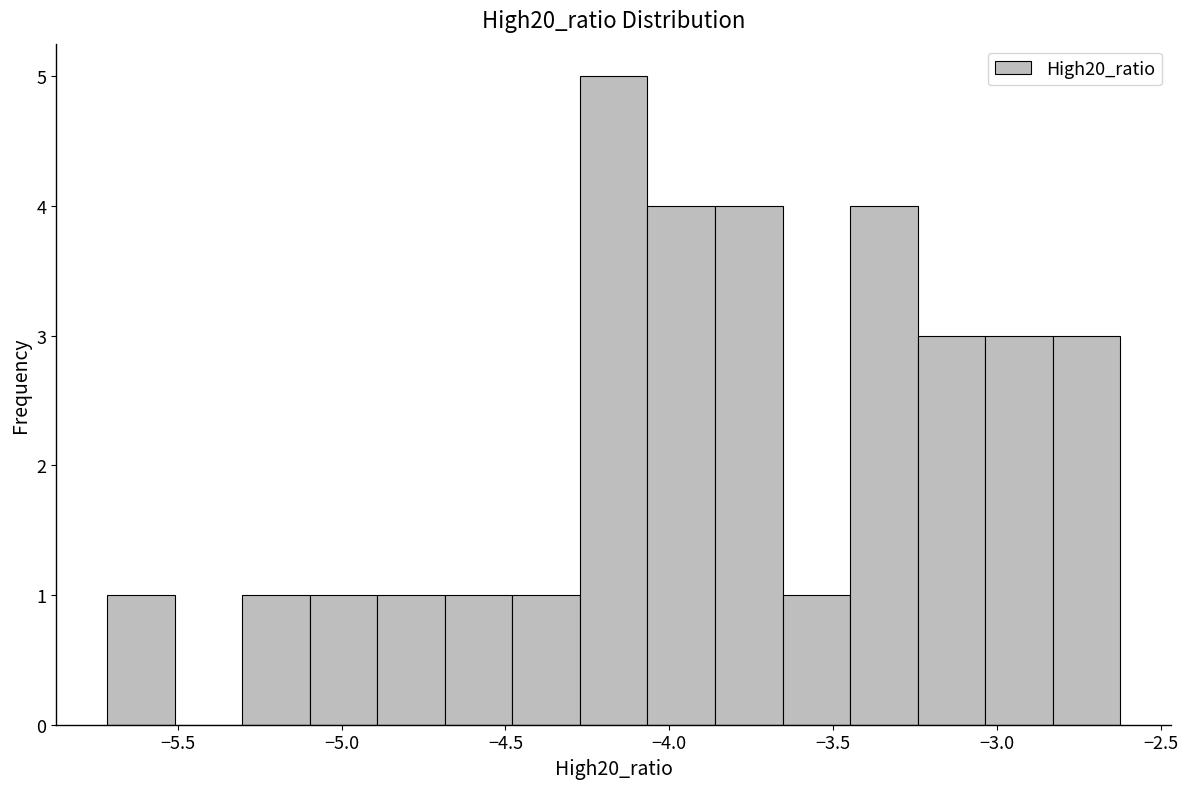

Reading left to right, list every bar in this chart as the range it spans on the x-axis followed by its height. Neither the bar edges nor the heights are printed on the chart, so give them approximately, as read against the axes.

-5.70 to -5.50: 1
-5.50 to -5.30: 0
-5.30 to -5.10: 1
-5.10 to -4.90: 1
-4.90 to -4.70: 1
-4.70 to -4.50: 1
-4.50 to -4.25: 1
-4.25 to -4.05: 5
-4.05 to -3.85: 4
-3.85 to -3.65: 4
-3.65 to -3.45: 1
-3.45 to -3.25: 4
-3.25 to -3.05: 3
-3.05 to -2.85: 3
-2.85 to -2.60: 3